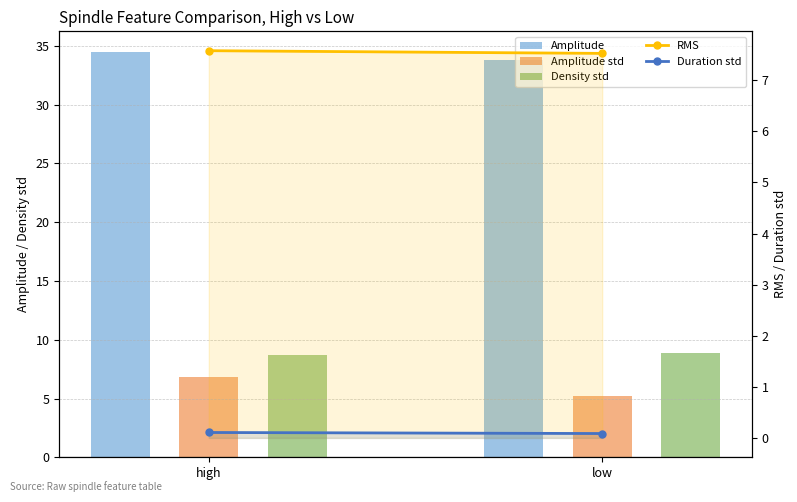

What are all the series names shown in the legend?

Amplitude, Amplitude std, Density std, RMS, Duration std